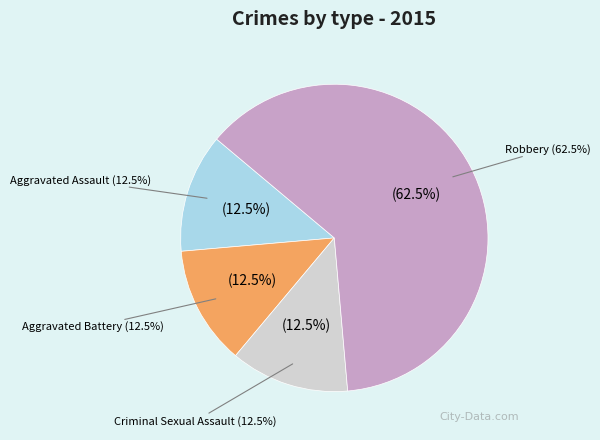

Is it true that Aggravated Assault is 12% of the pie?

True